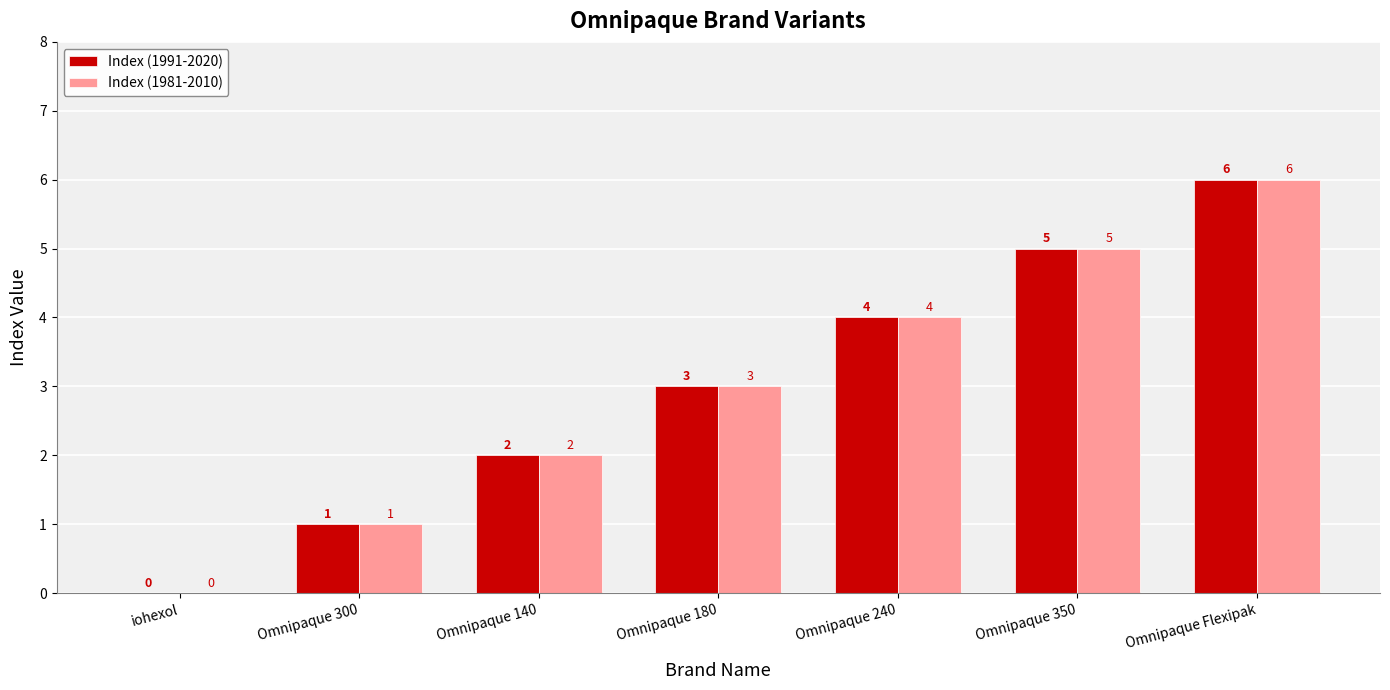

Is it true that Index (1981-2010) equals 4 at Omnipaque 240?

True